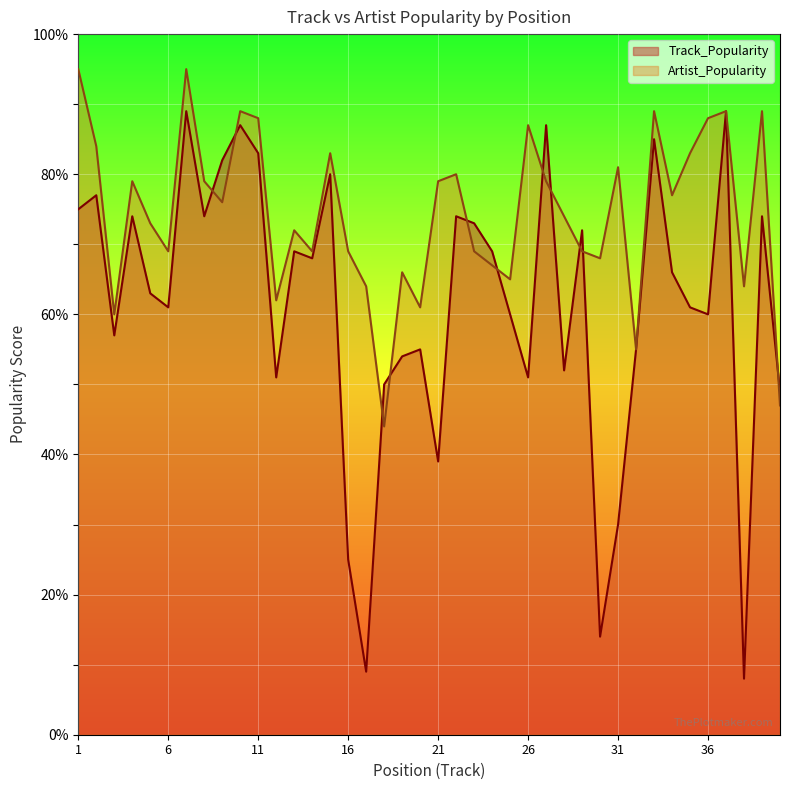

How many intersections are there between Artist_Popularity and Track_Popularity?

11